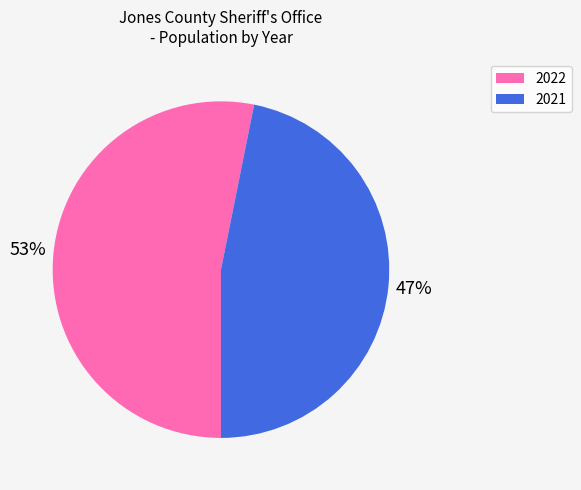

Is it true that 2021 is 47% of the pie?

True